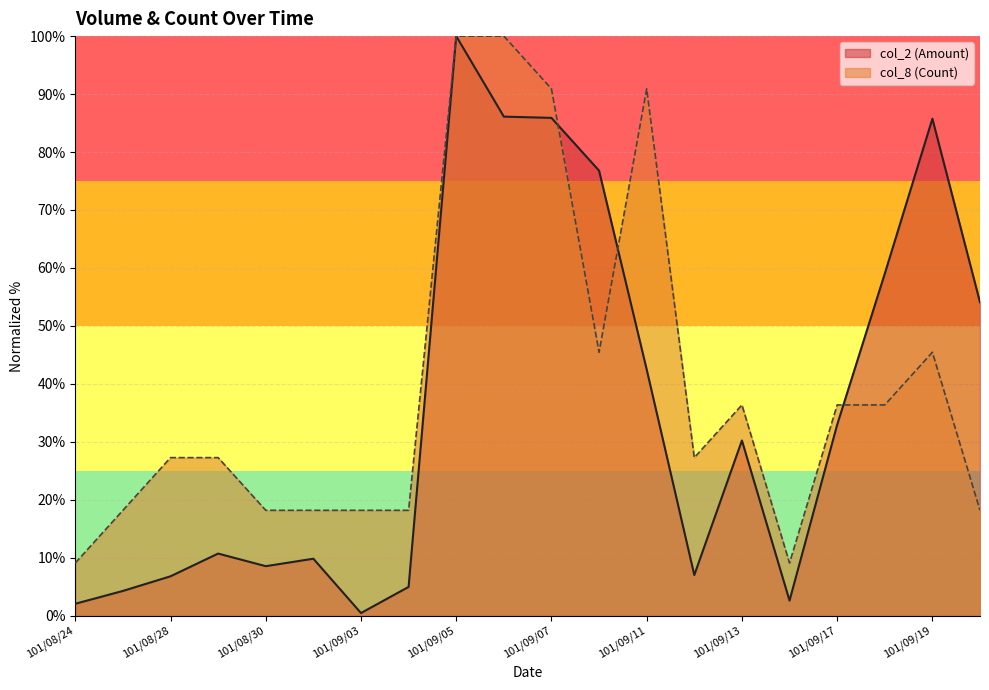

Count the number of data series in this chart.

2